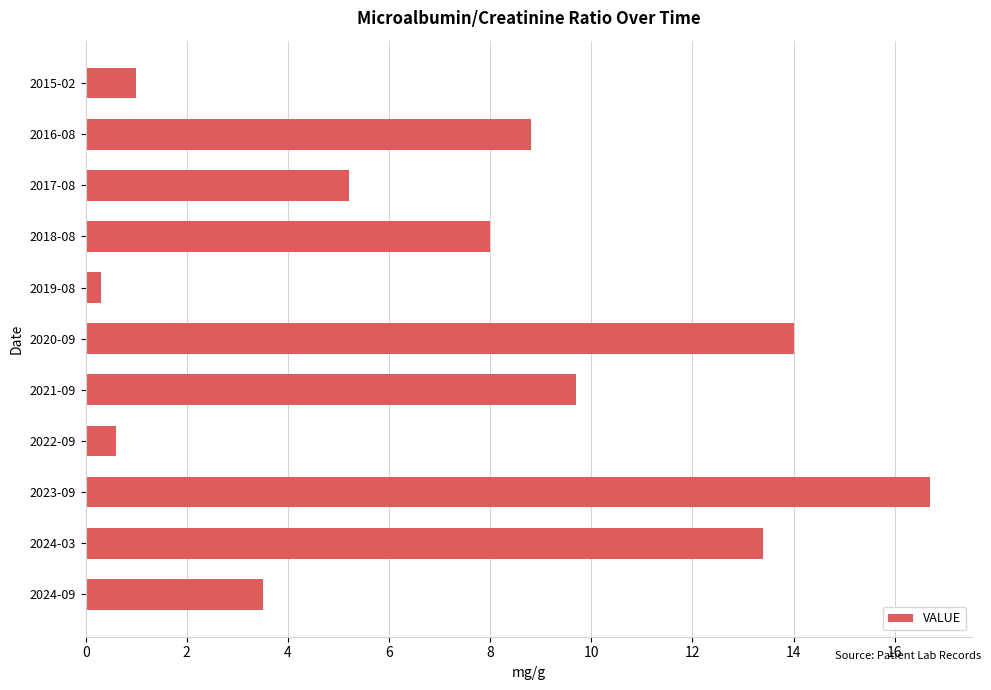

Rank the categories by value from lowest to highest.

2019-08, 2022-09, 2015-02, 2024-09, 2017-08, 2018-08, 2016-08, 2021-09, 2024-03, 2020-09, 2023-09